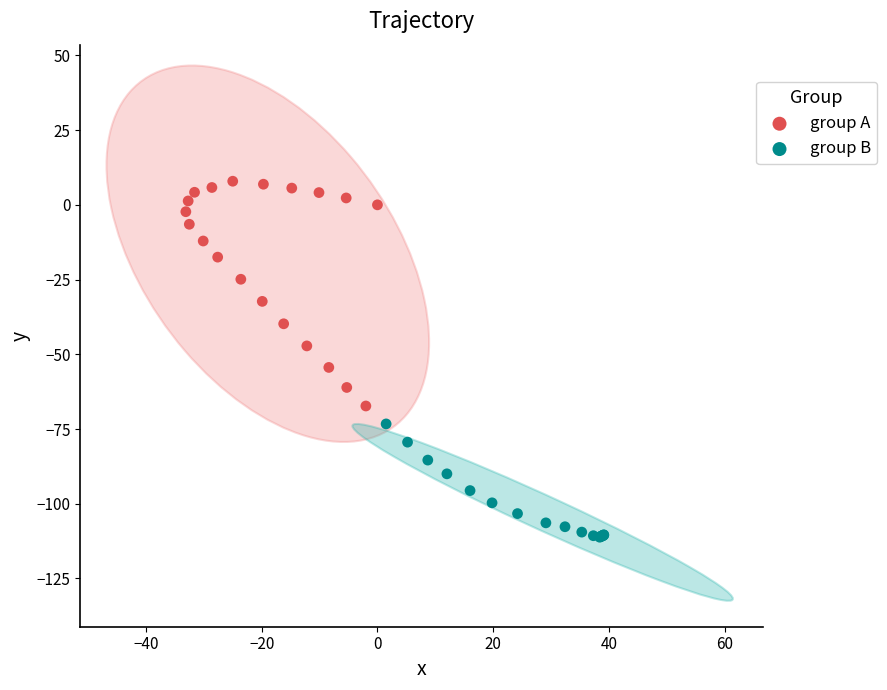

What are all the series names shown in the legend?

group A, group B